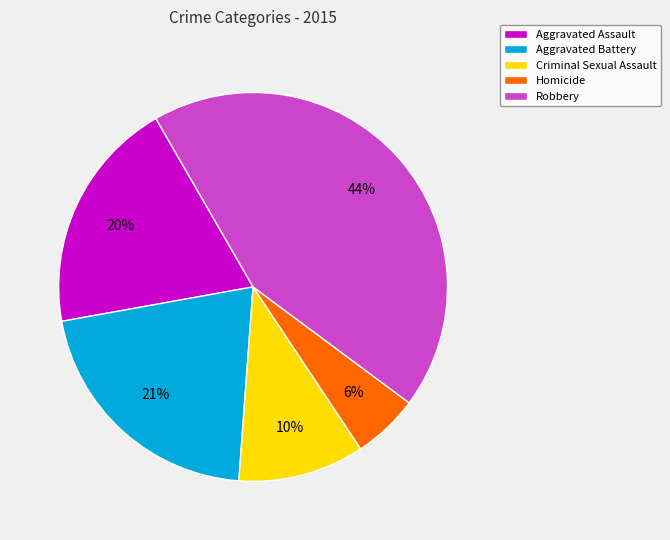

To the nearest percent, what portion does Homicide represent?

6%